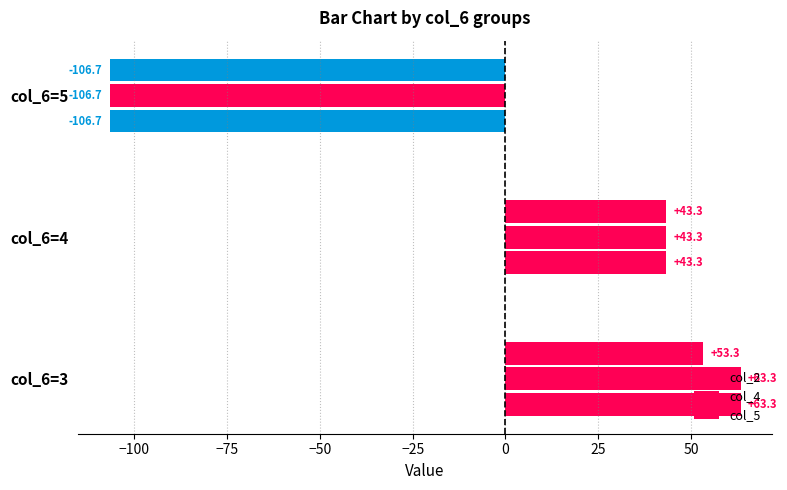

What is the maximum value for col_5?

53.3